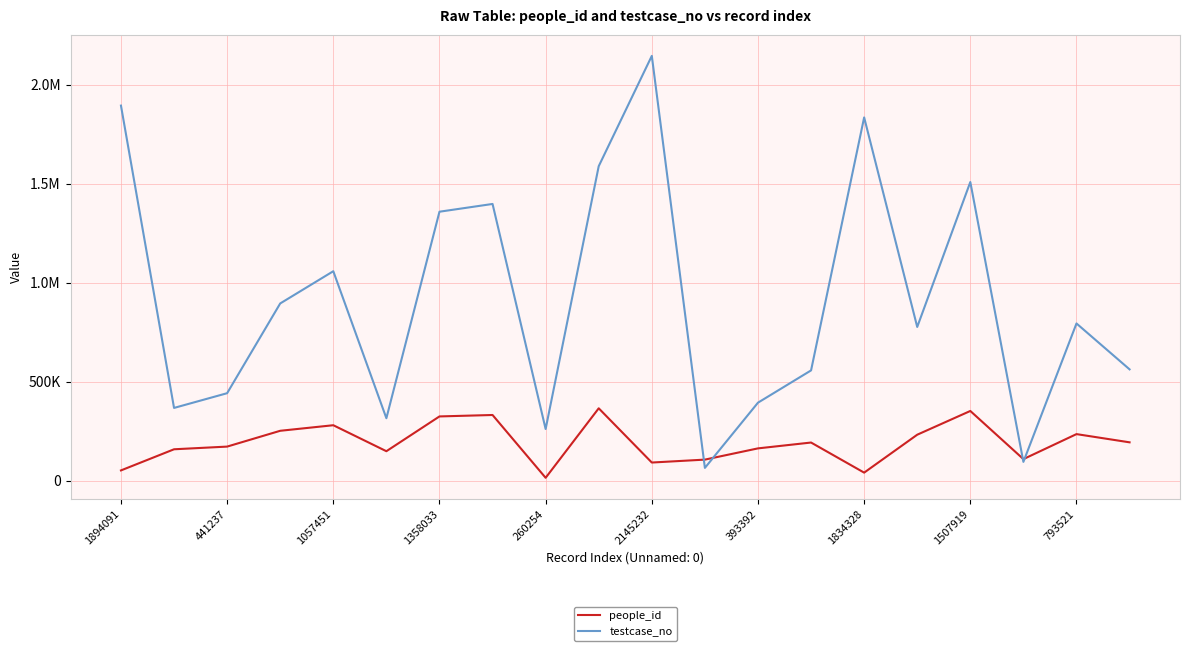

What is the sum of all people_id values?

3803848